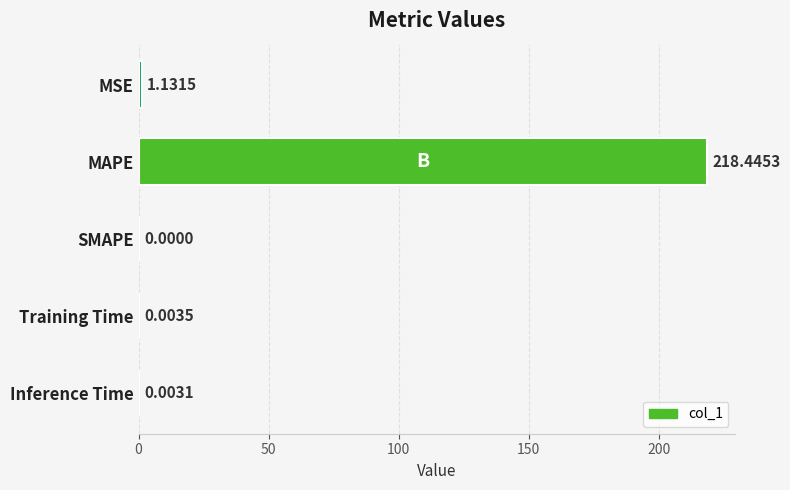

How many values exceed 0?

4